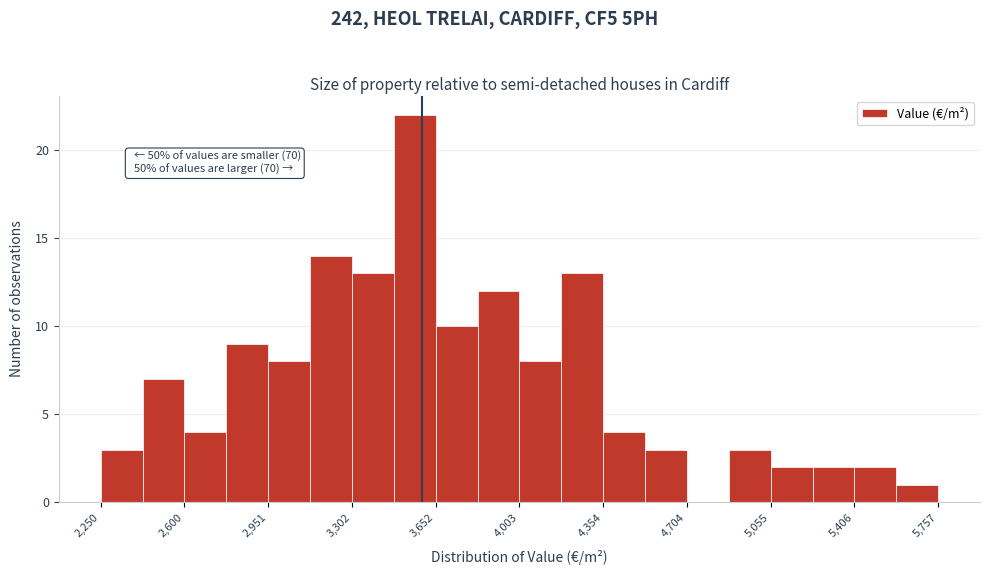

Around what value on the x-axis is the tallest bar? Give the approximate position of its centre, as read against the axis.

3550